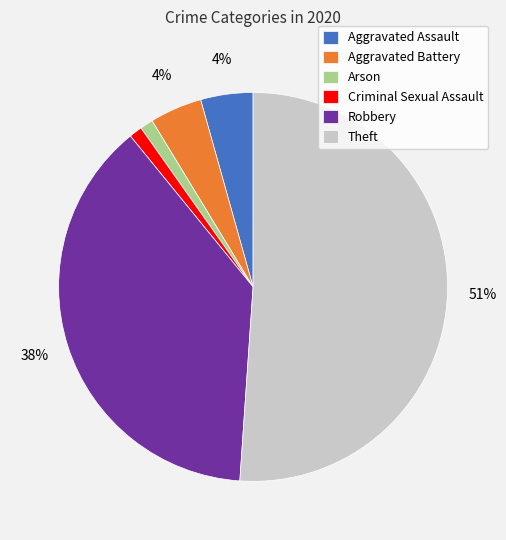

What percentage is the Arson slice, to the nearest percent?

1%